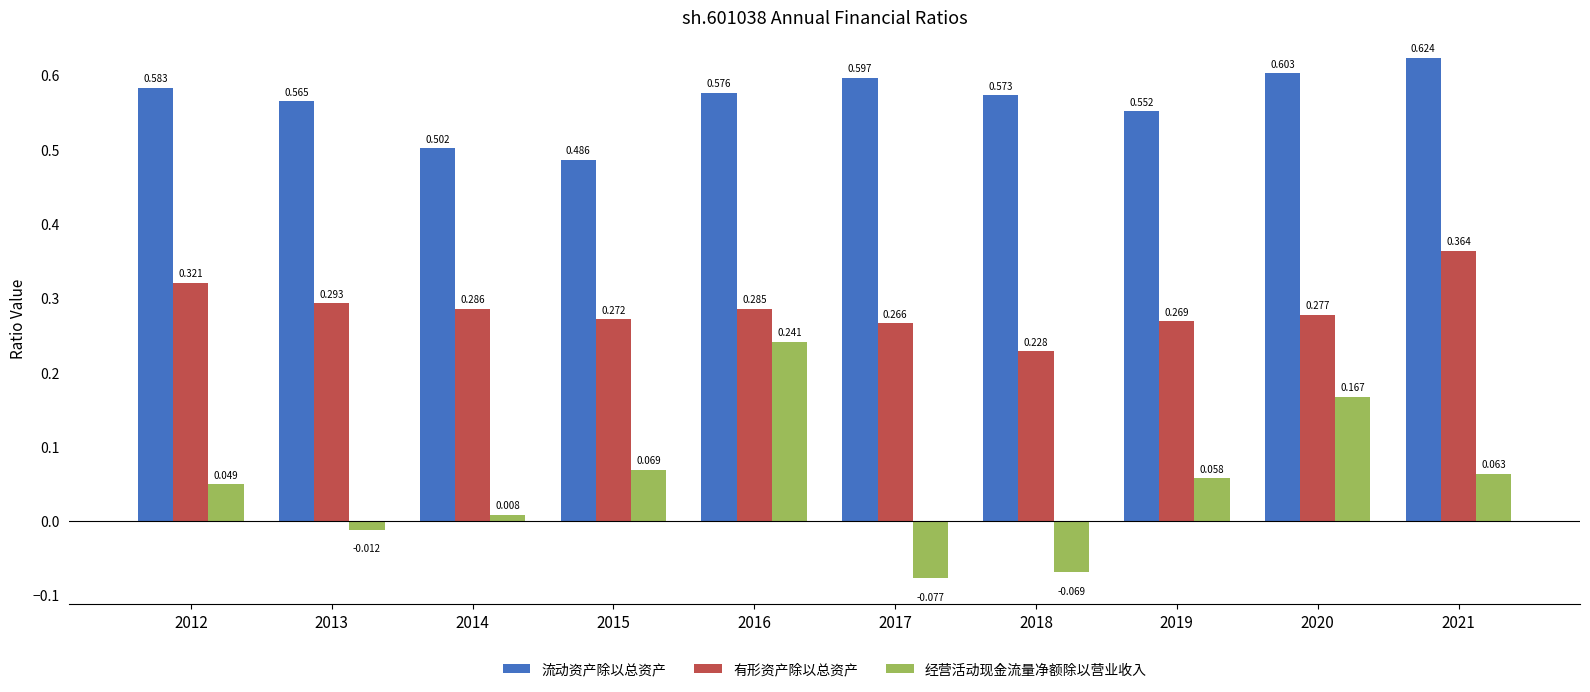

At 2019, list the series in order from largest to smallest.

流动资产除以总资产, 有形资产除以总资产, 经营活动现金流量净额除以营业收入